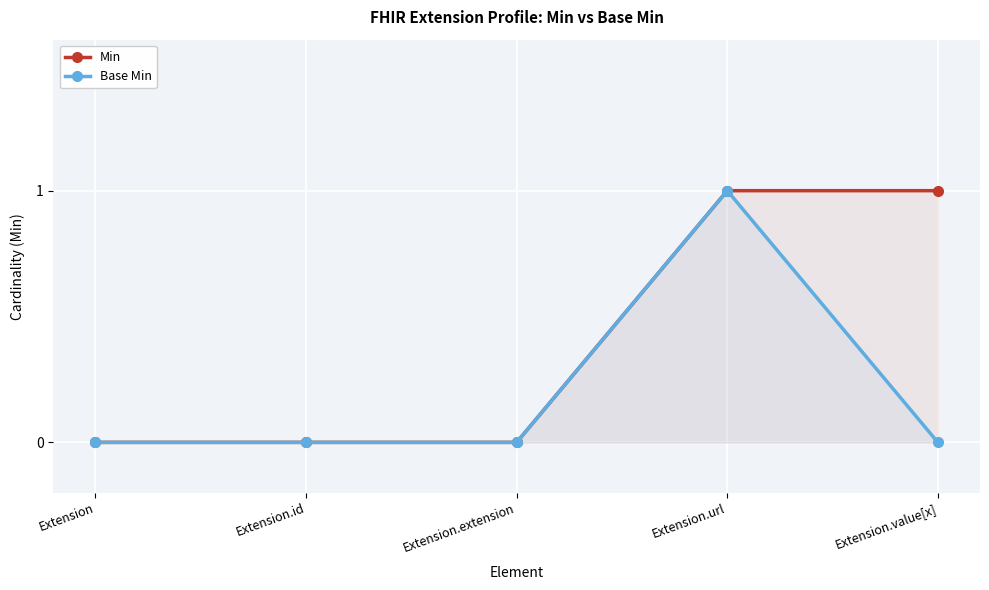

Which series has the largest total across all categories?

Min